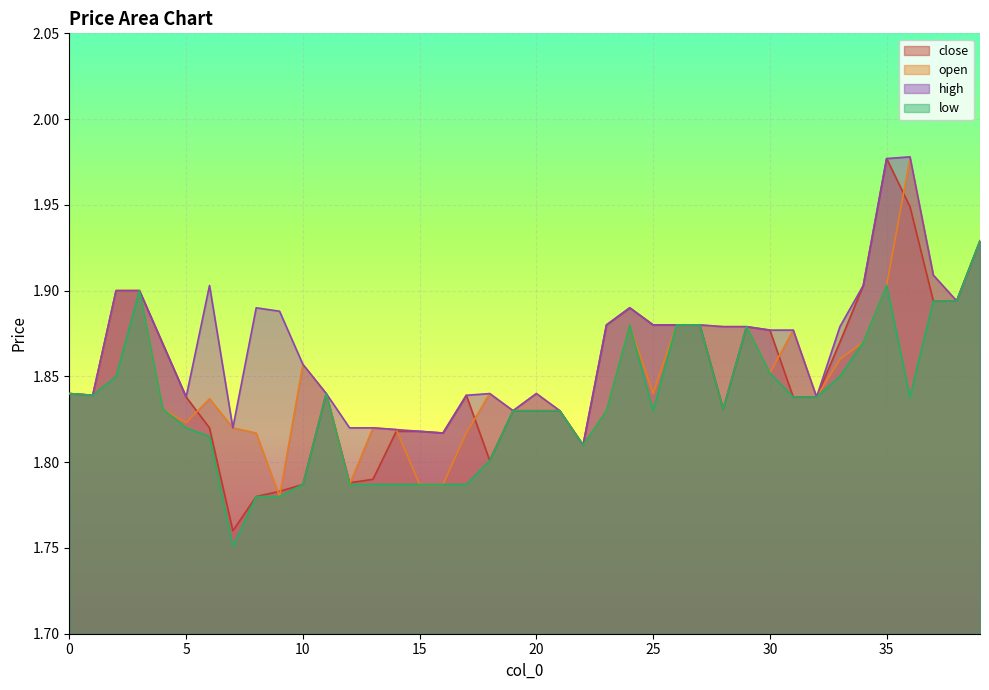

How many low values are between 1 and 2?

40